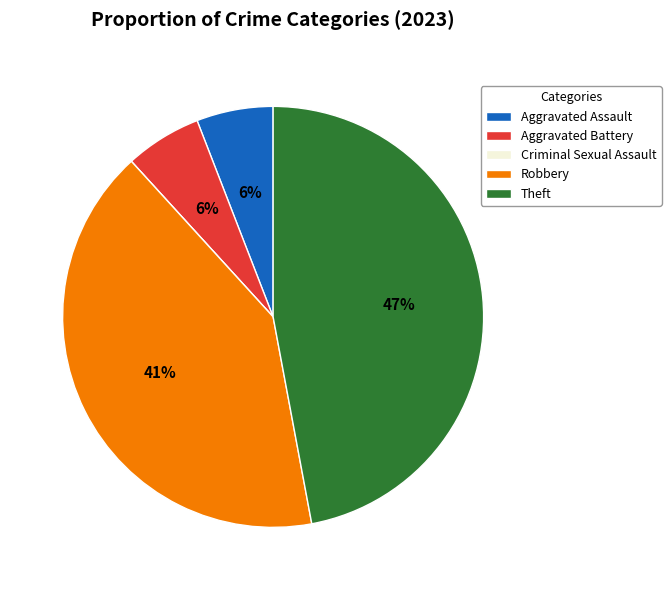

Which category has the biggest portion of the pie?

Theft